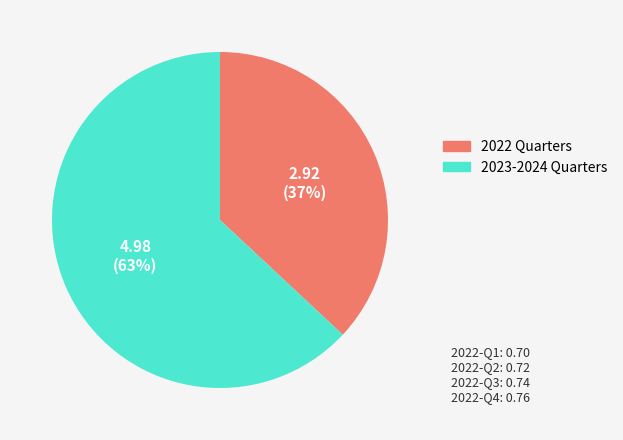

Does any single category account for the majority?

Yes